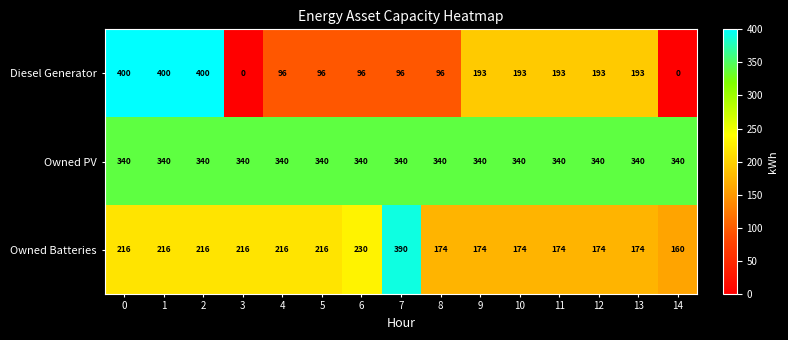

What is the average value of the Owned Batteries series?

208